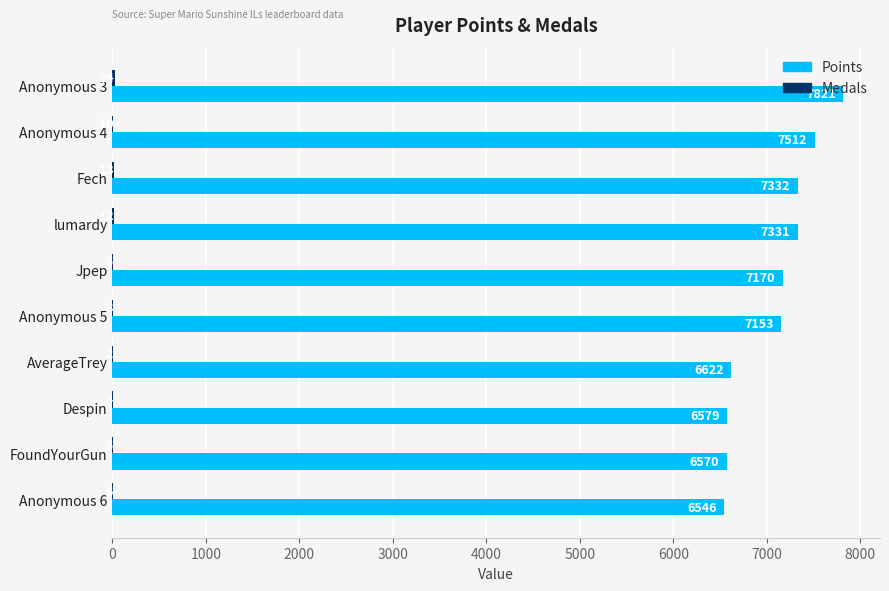

At which category is the sum across all series the highest?

Anonymous 3